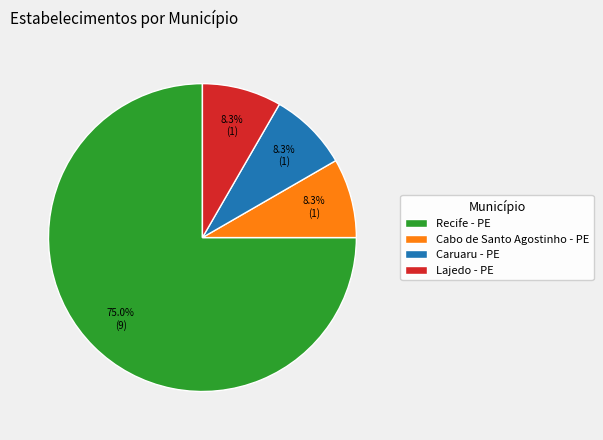

Does any single category account for the majority?

Yes